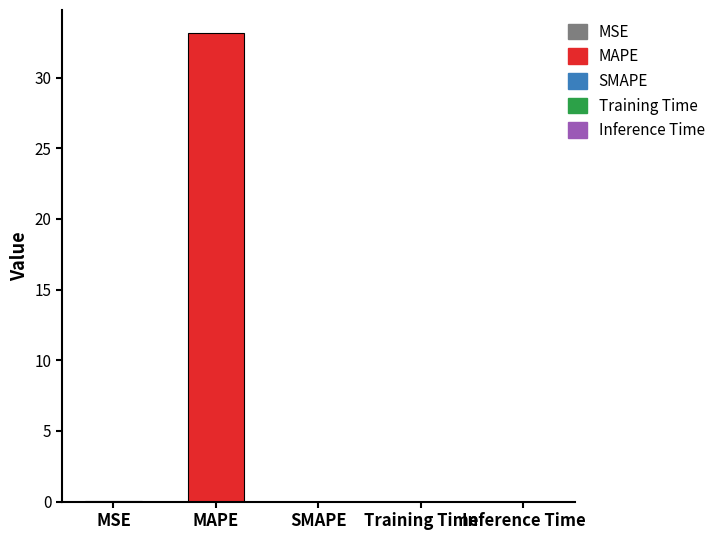

Between Training Time and MAPE, which is larger?

MAPE